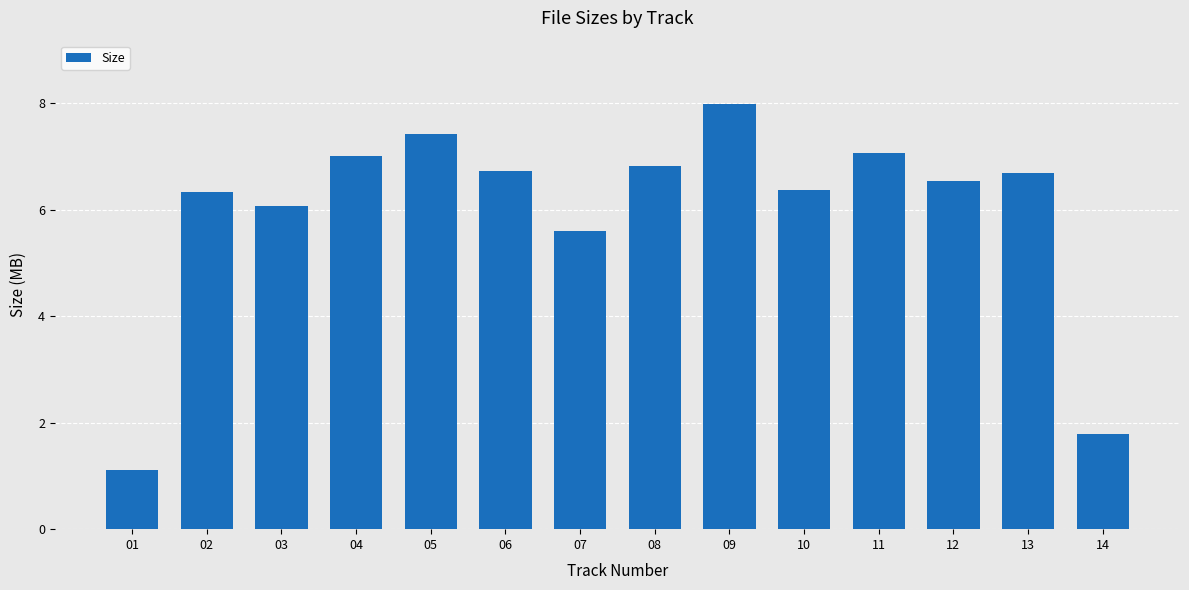

How many data points are less than 6?

3